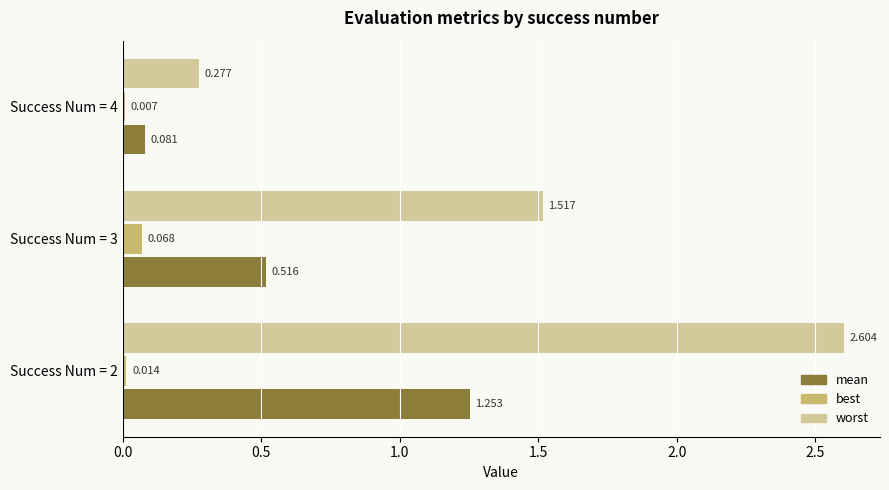

Which series has the largest total across all categories?

worst